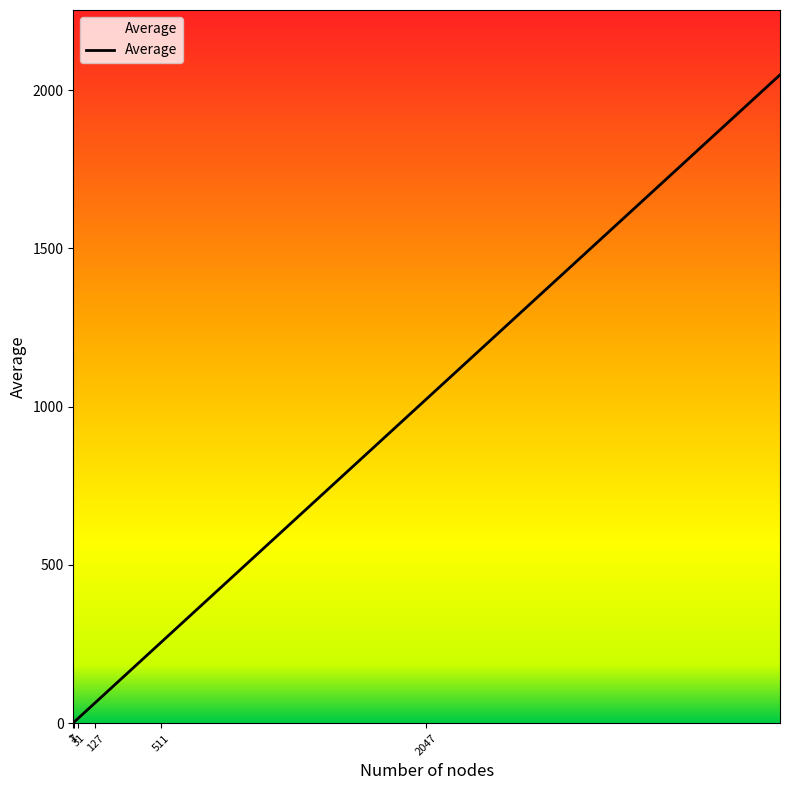

What is the difference between the maximum and minimum values?

2047